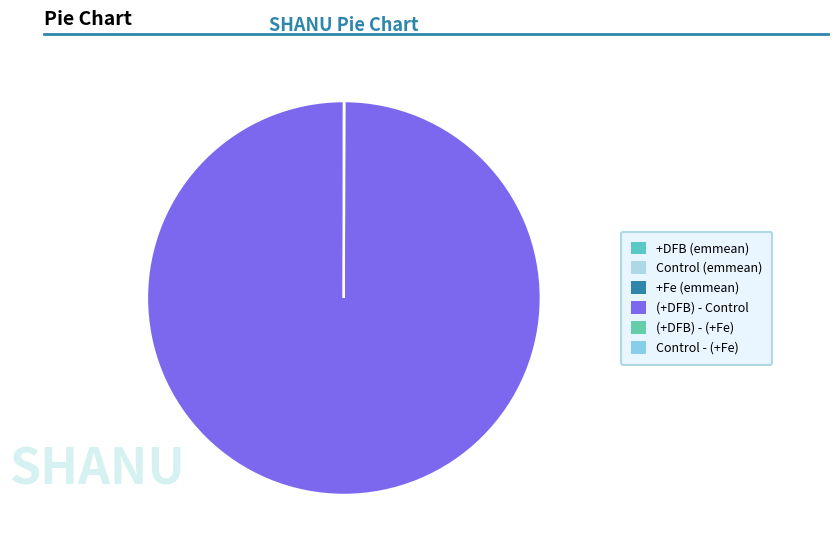

Which slice is the largest?

(+DFB) - Control